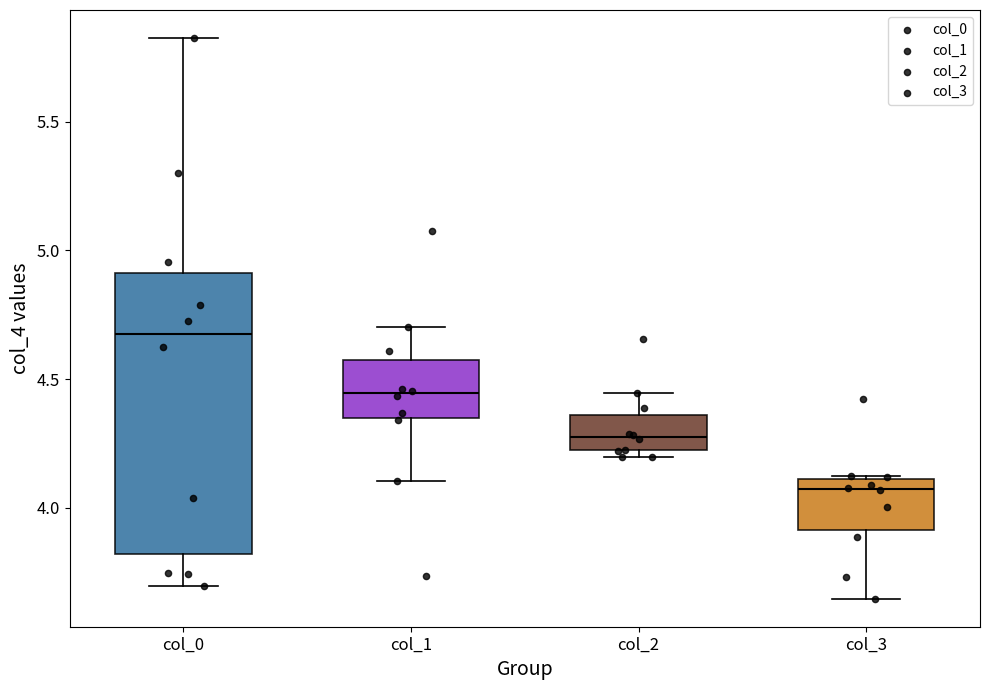

Which box is the tallest, from its lower edge to its upper edge?

col_0